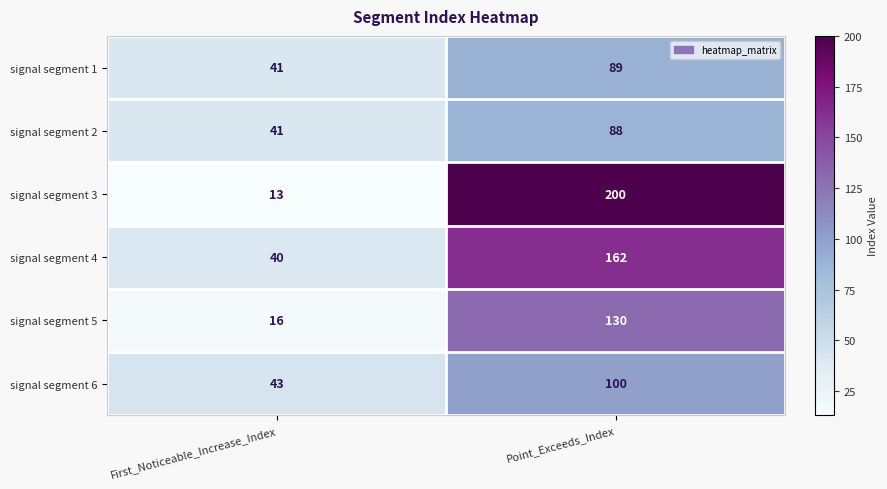

Is it true that signal segment 5 equals 16 at First_Noticeable_Increase_Index?

True